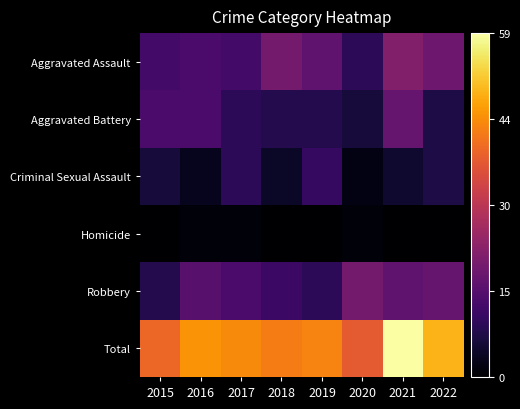

Which series has the largest total across all categories?

Total